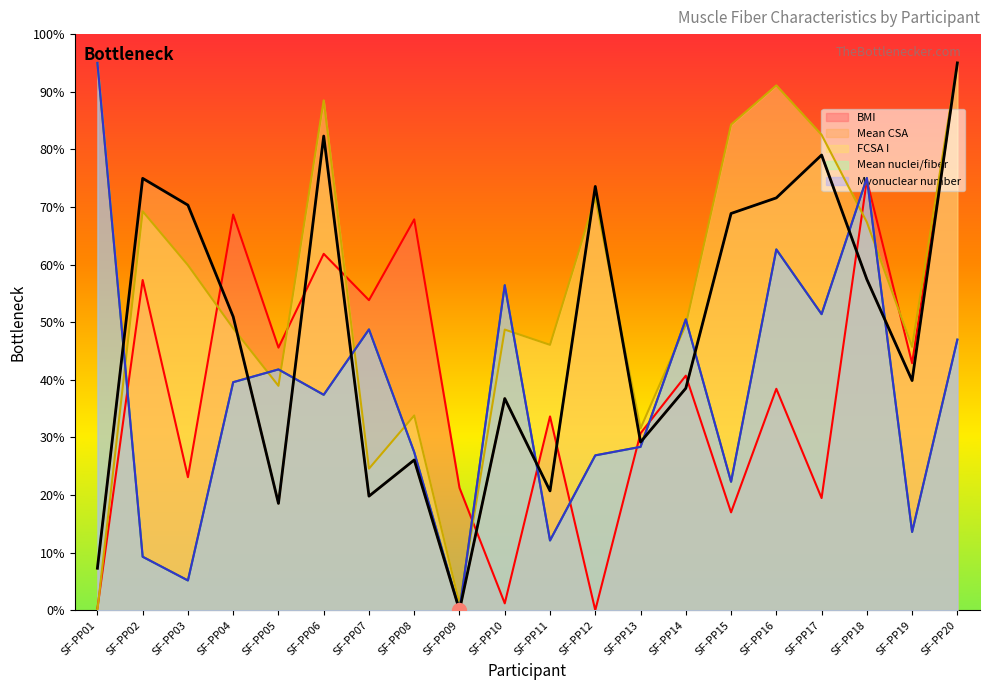

How many interior local valleys does the Mean CSA series have?

6